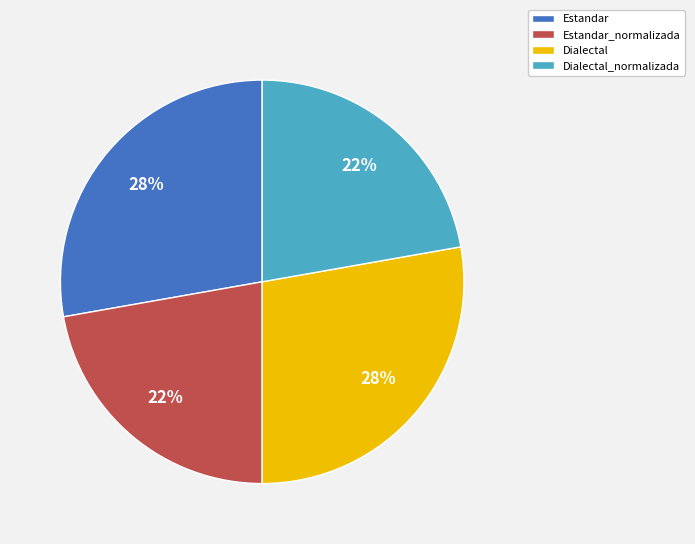

Does any single category account for the majority?

No